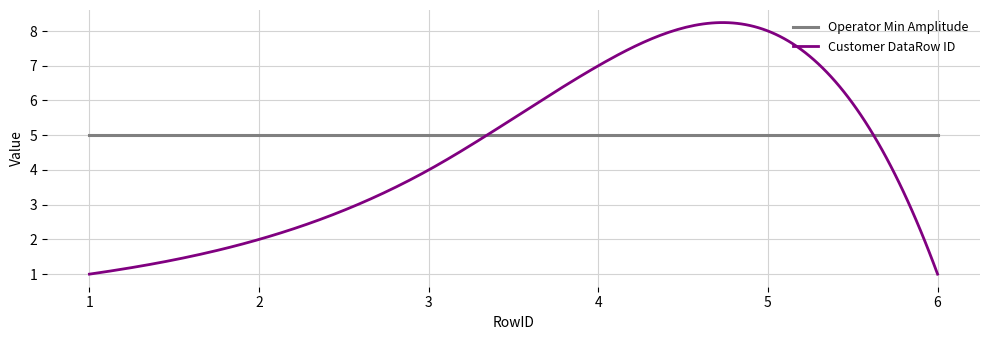

What is the smallest value displayed?

1.0